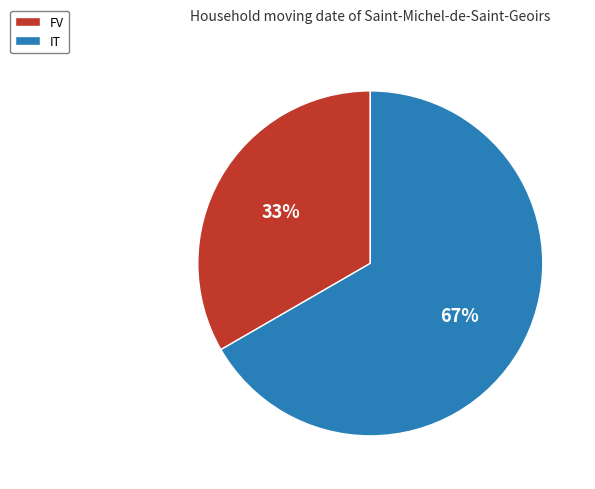

Between IT and FV, which is larger?

IT